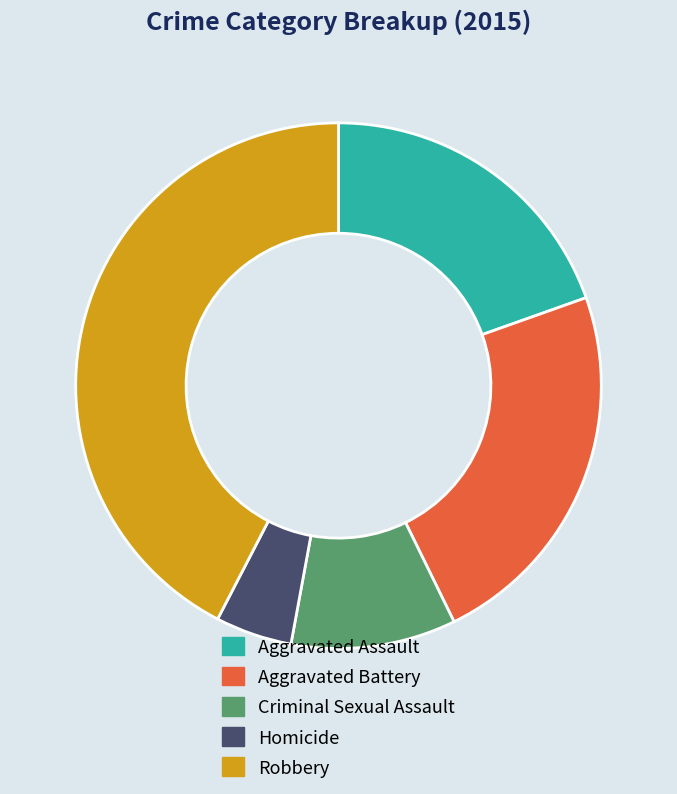

Is there any slice that represents more than half of the pie?

No